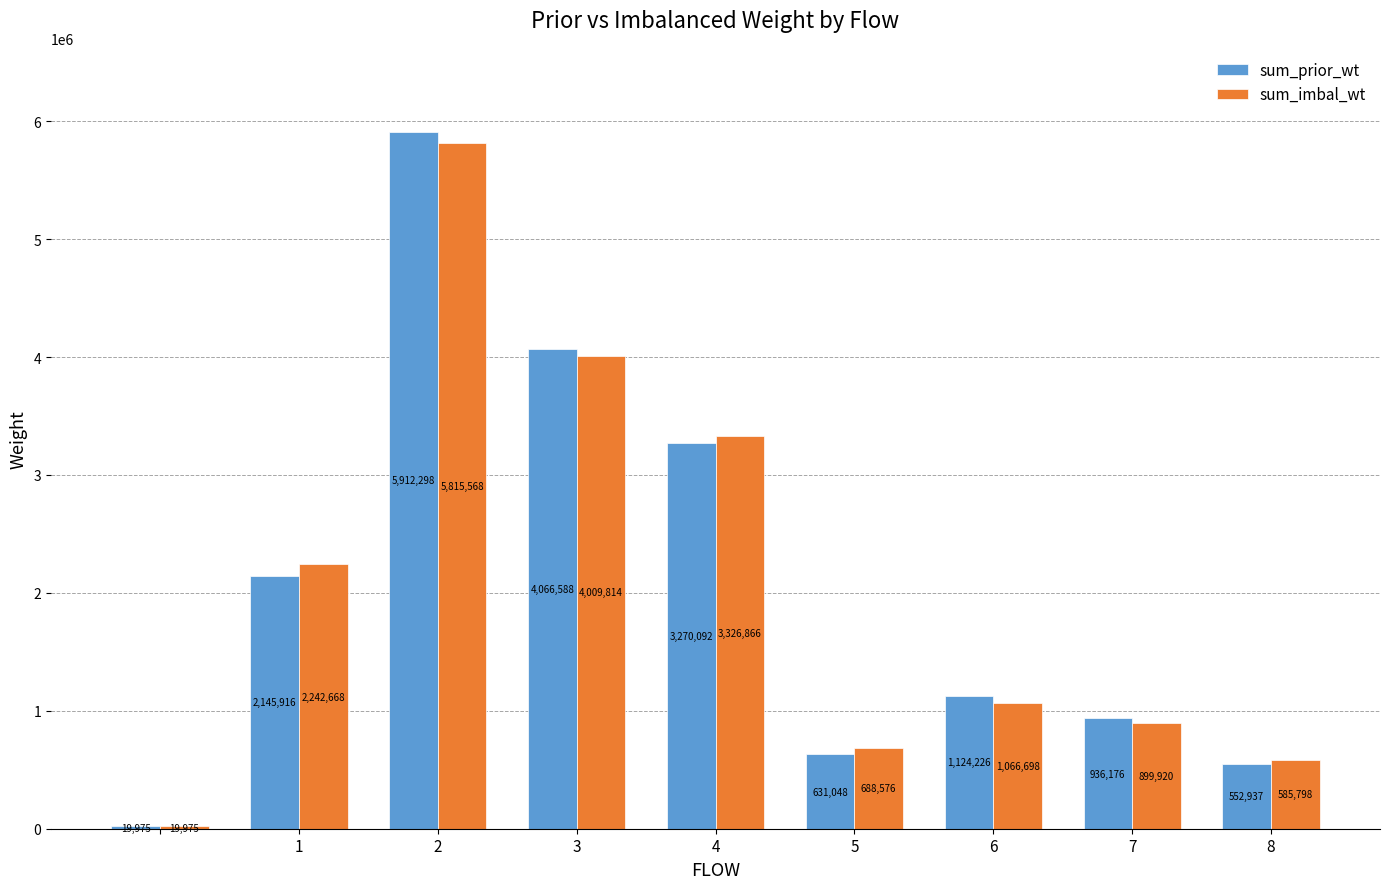

How many values in the sum_imbal_wt series are below 1066698?

4